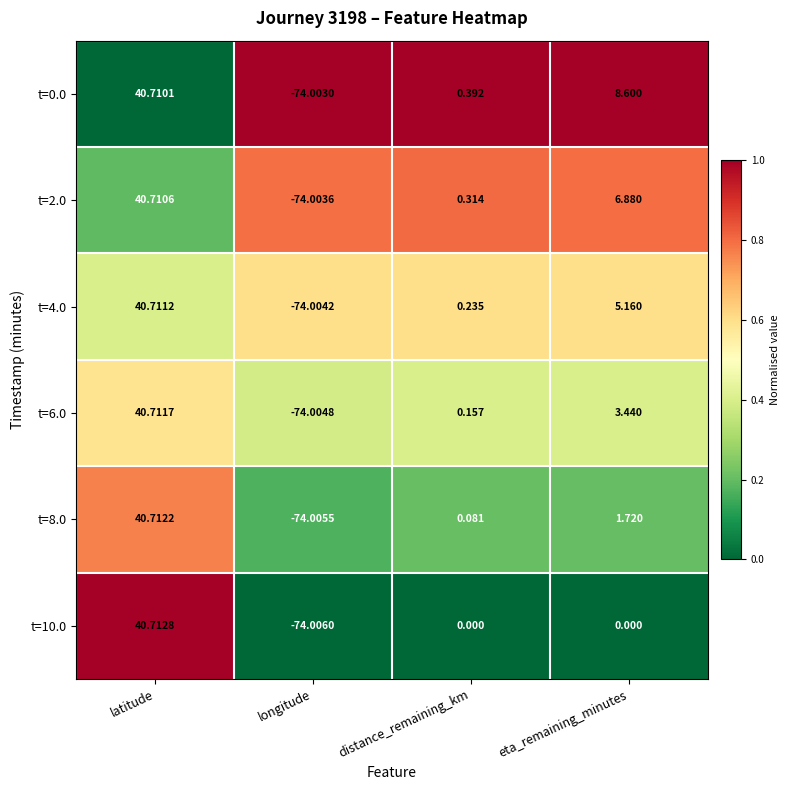

Where is t=6.0 nearest to the value -16?

distance_remaining_km